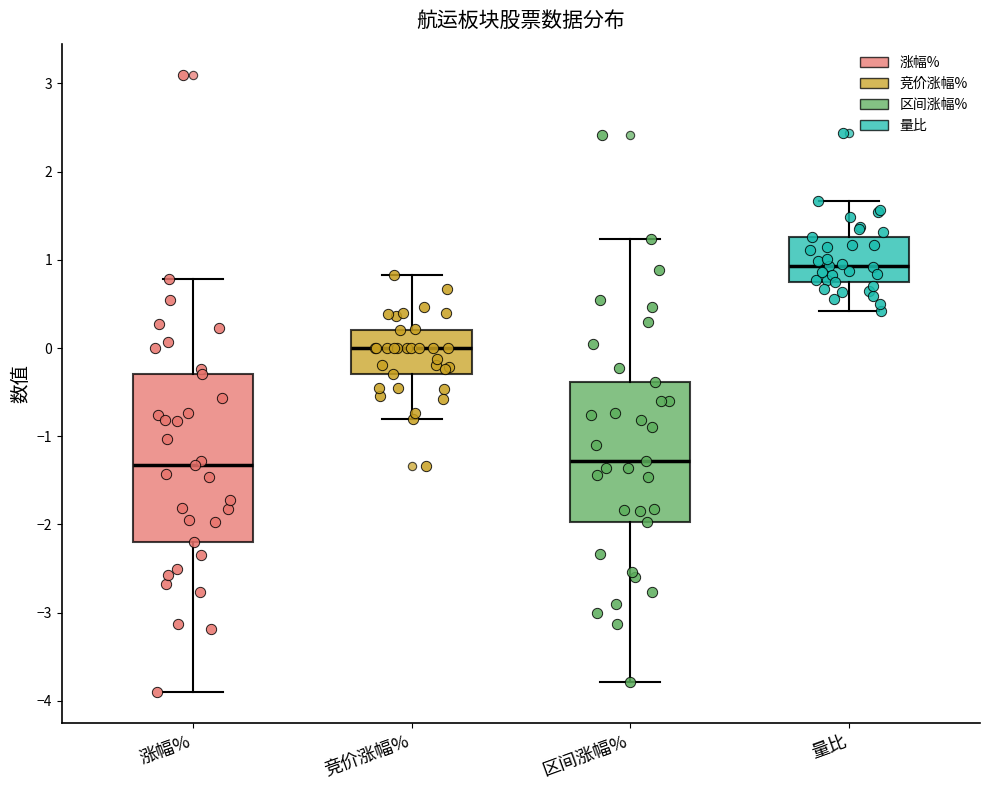

Which box's median line is the highest?

量比